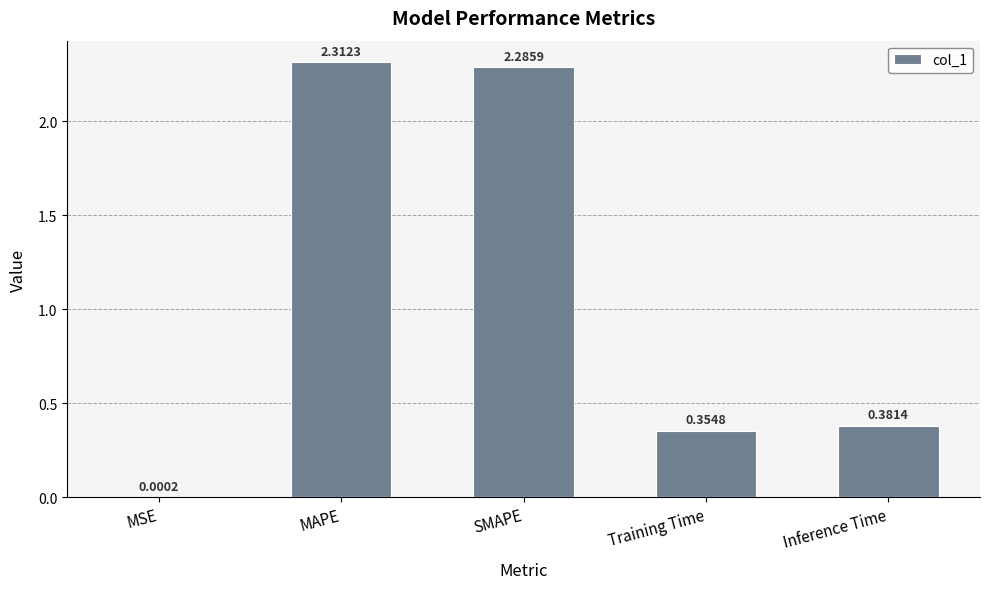

What is the change in value from MSE to Inference Time?

+0.4